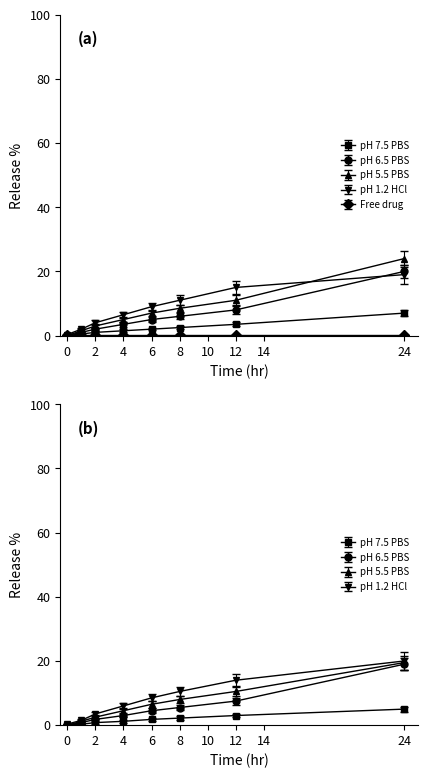

At how many categories does at least one series exceed 5?

5